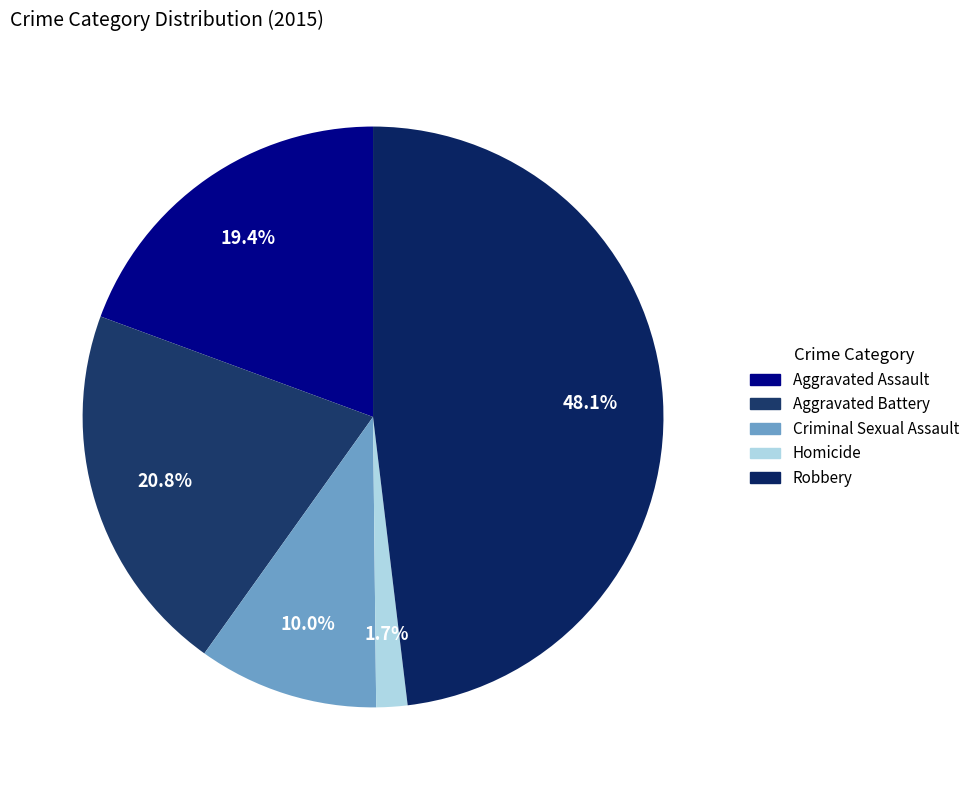

What is the total percentage of Robbery and Aggravated Assault?

67.5%